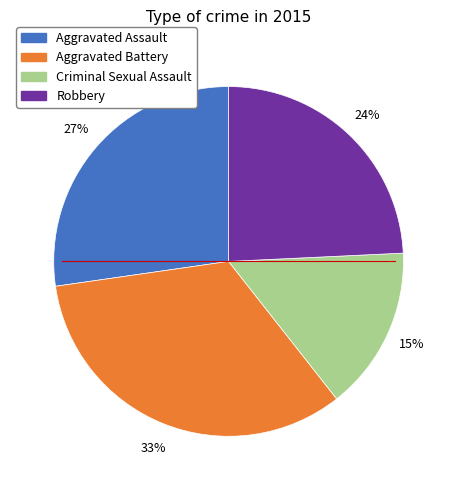

Is there a majority slice in this chart?

No